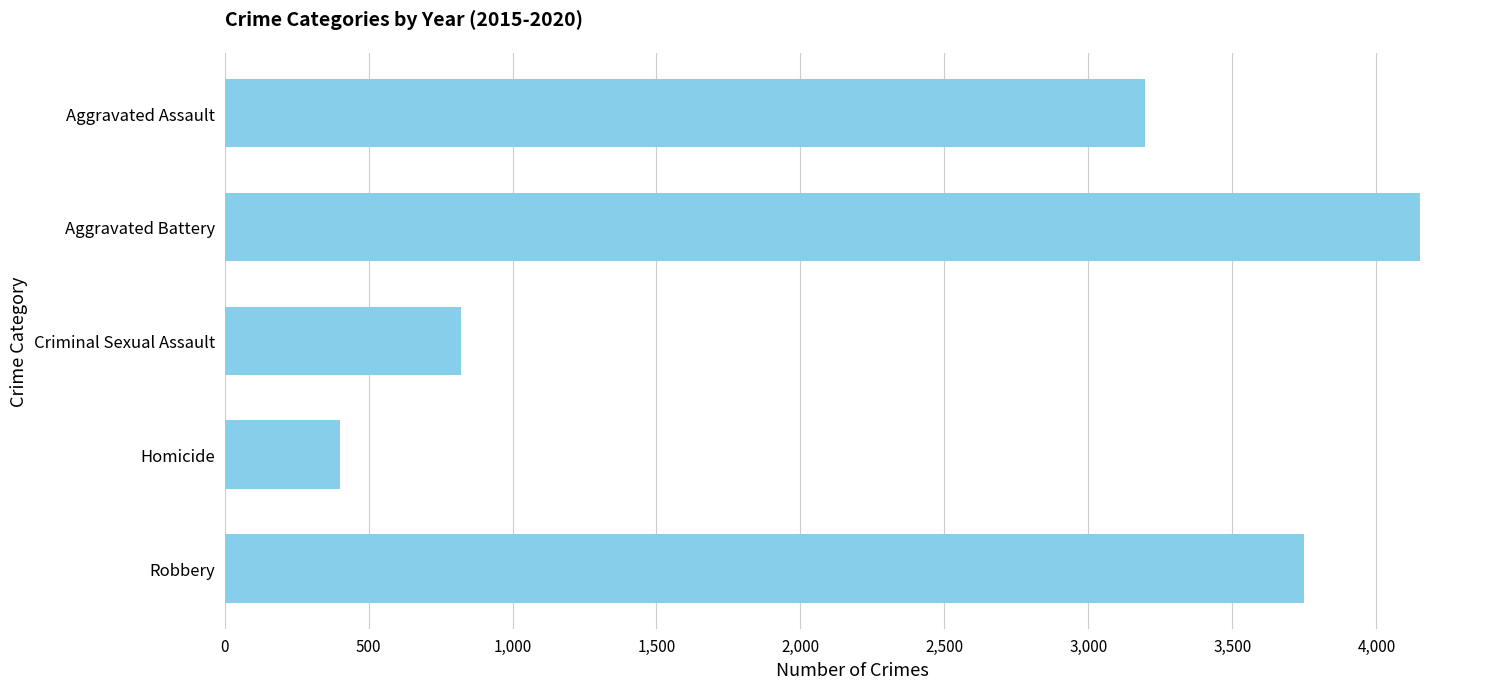

Reading top to bottom, transcribe all the data shown in this chart.

Aggravated Assault=3195	Aggravated Battery=4152	Criminal Sexual Assault=822	Homicide=402	Robbery=3748